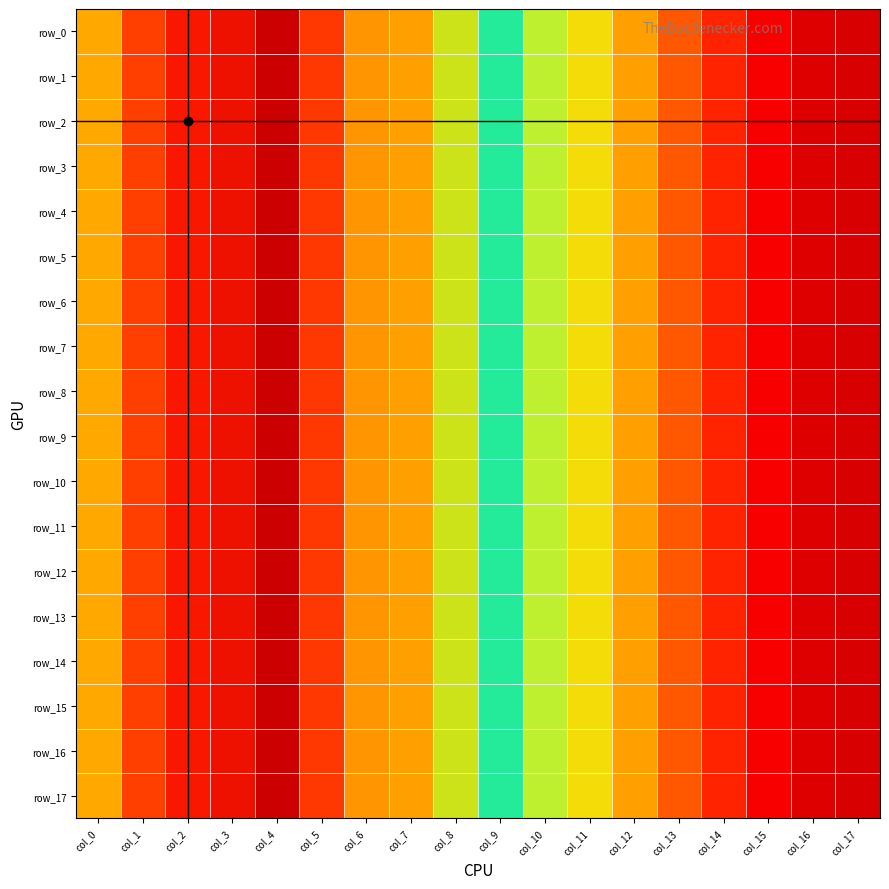

Which has a higher value, col_14 or col_8?

col_8